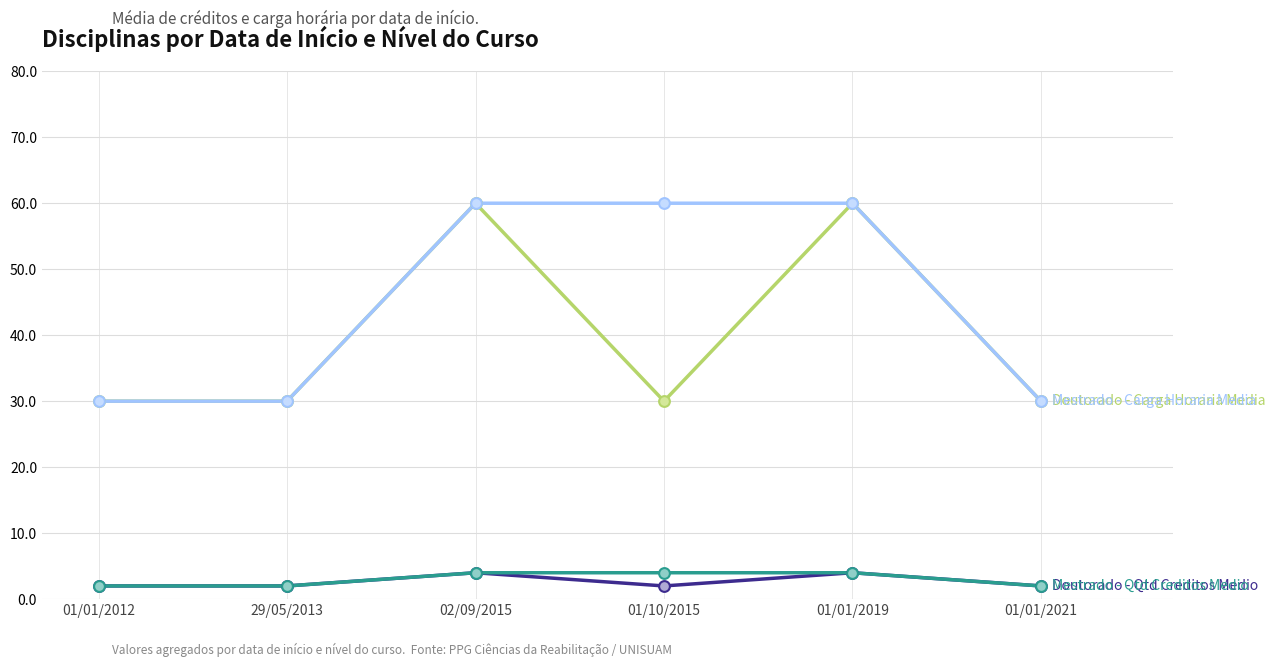

What is the total value across all series at 01/10/2015?

96